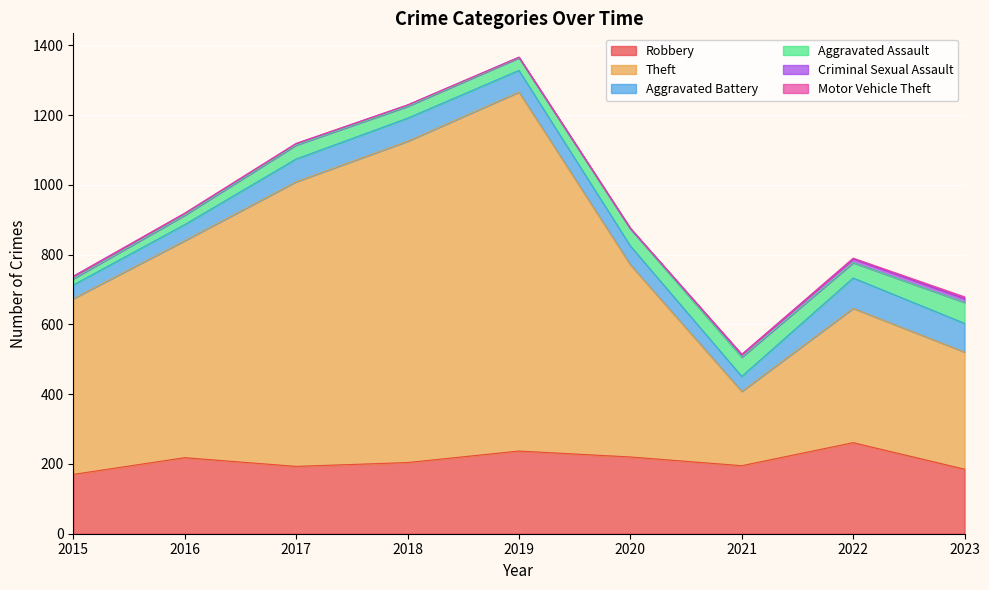

True or false: Aggravated Battery and Motor Vehicle Theft intersect in this chart.

False